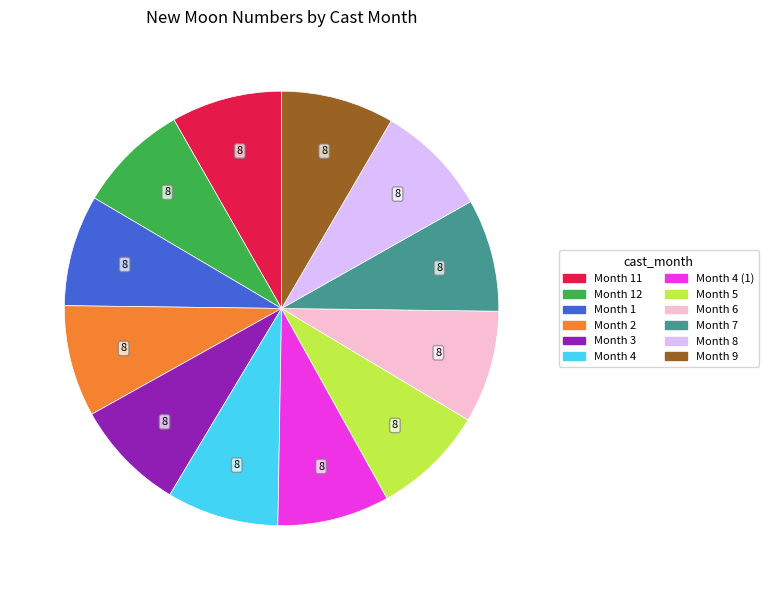

Is there any slice that represents more than half of the pie?

No